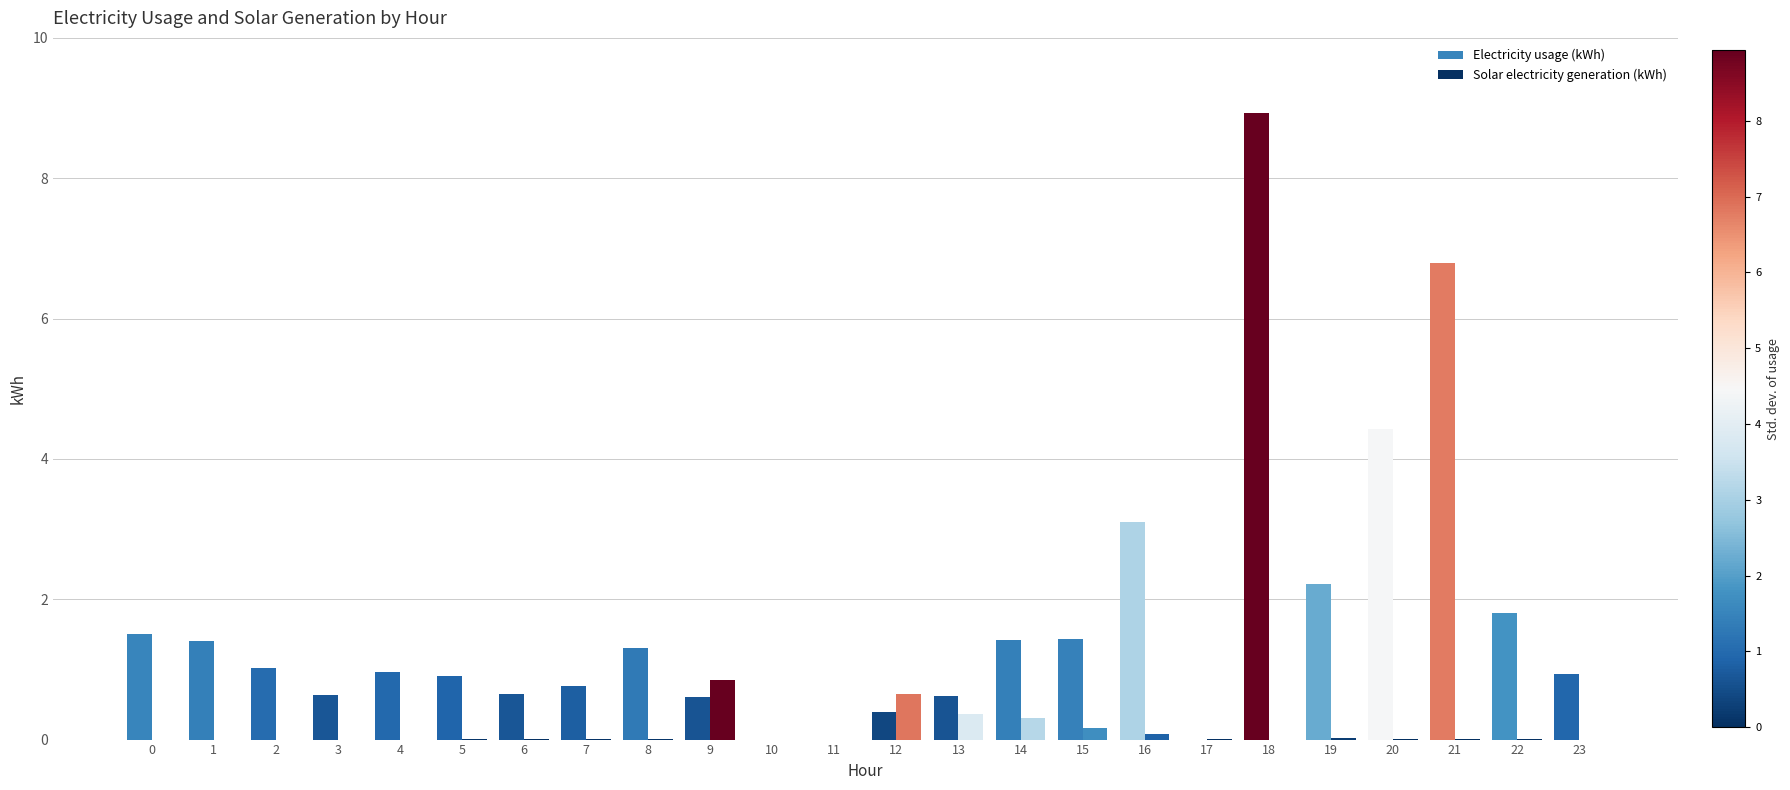

List the labels in order of Solar electricity generation (kWh) value, largest first.

9, 12, 13, 14, 15, 16, 19, 5, 8, 7, 6, 17, 22, 20, 21, 0, 1, 2, 3, 4, 10, 11, 18, 23